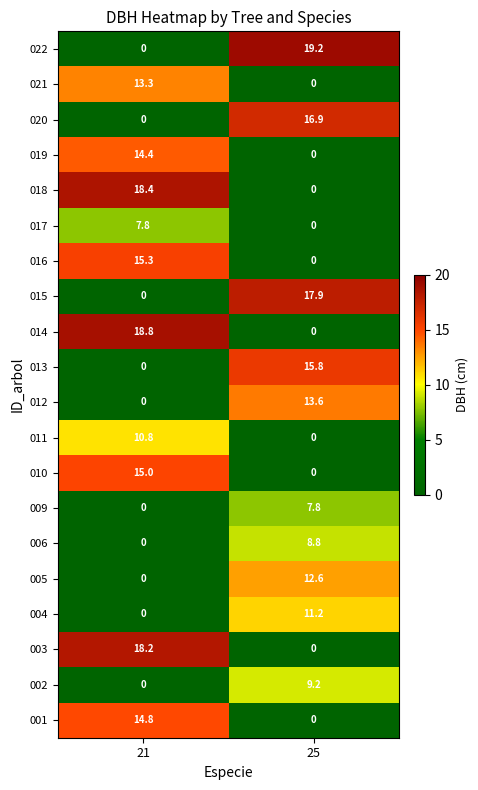

List the labels in order of 022 value, smallest first.

21, 25